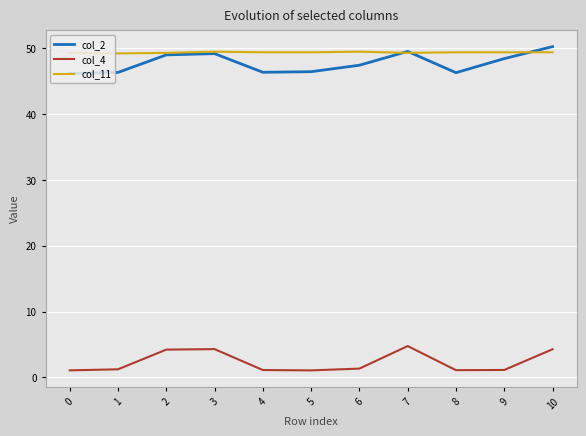

What are all the series names shown in the legend?

col_2, col_4, col_11